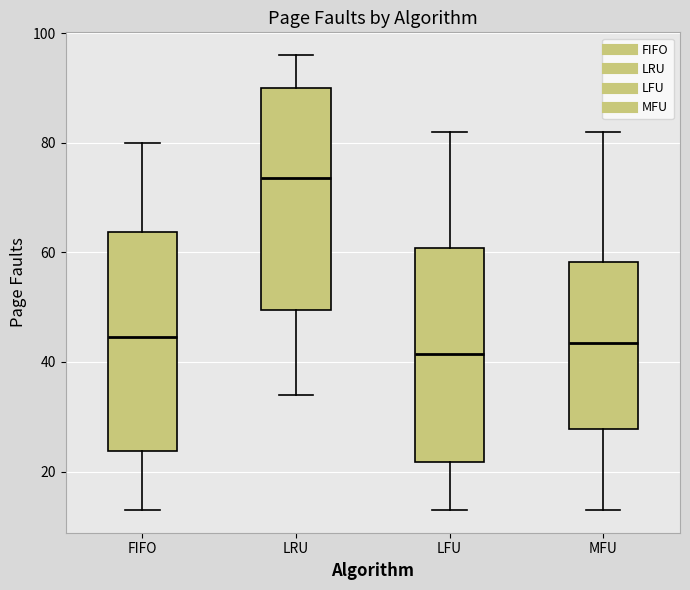

Reading left to right, read every box against the y-axis: the position of its median line, the range the box covers, and the ends of its whiskers. The values are not printed on the chart, so give them approximately, as read against the axis.

FIFO: median 44, box 24 to 64, whiskers 14 to 80
LRU: median 74, box 50 to 90, whiskers 34 to 96
LFU: median 42, box 22 to 60, whiskers 14 to 82
MFU: median 44, box 28 to 58, whiskers 14 to 82